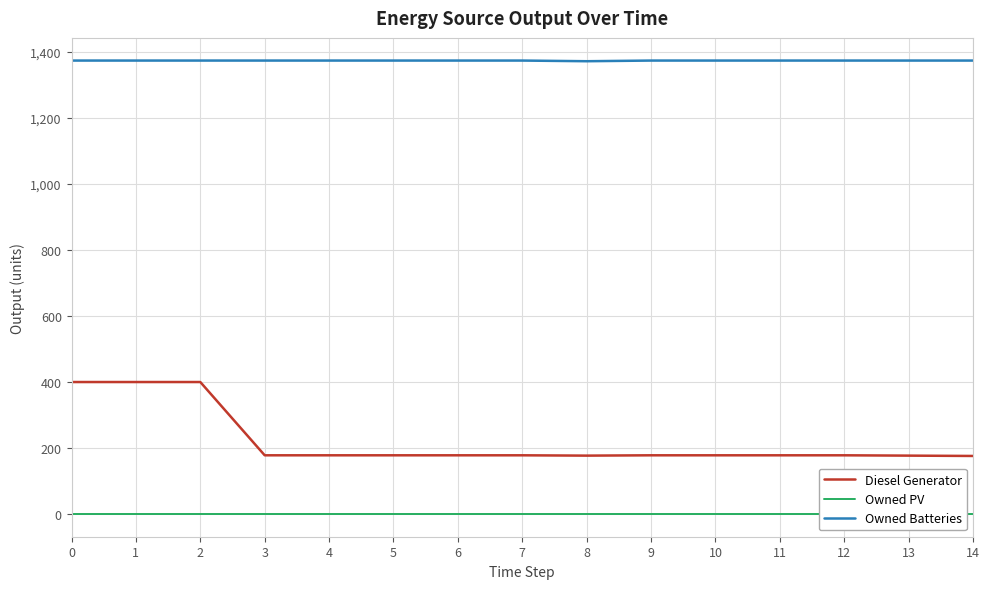

Is it true that Diesel Generator equals 62.1 at 7?

False